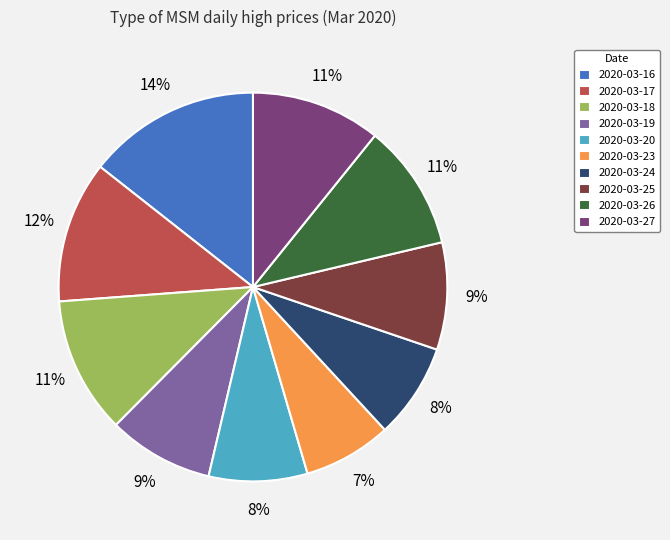

How many segments does this pie chart have?

10